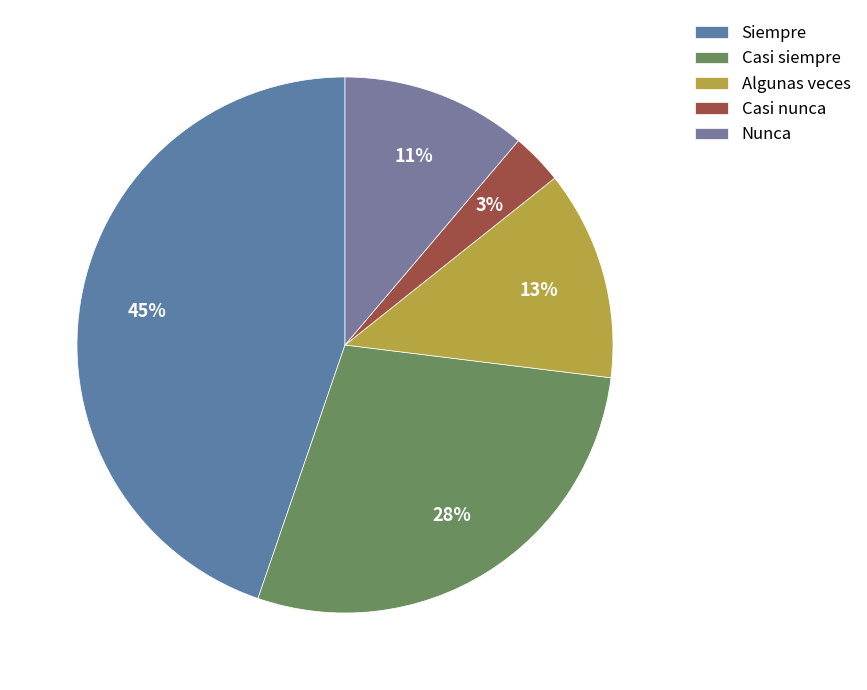

How many slices are in this pie chart?

5